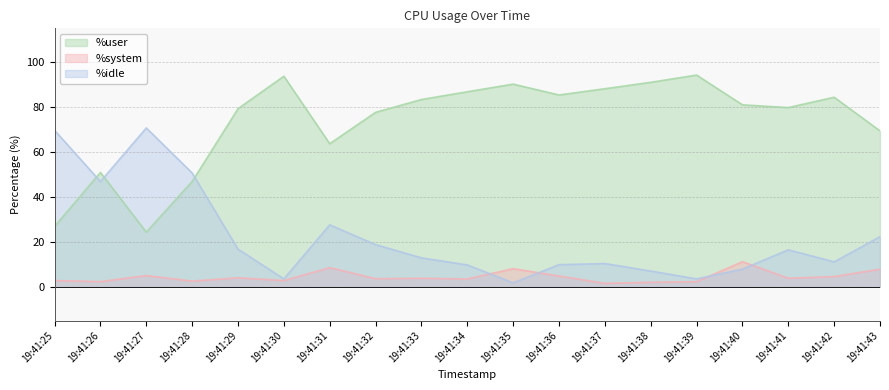

What value does the %system series have at 19:41:31?

8.5